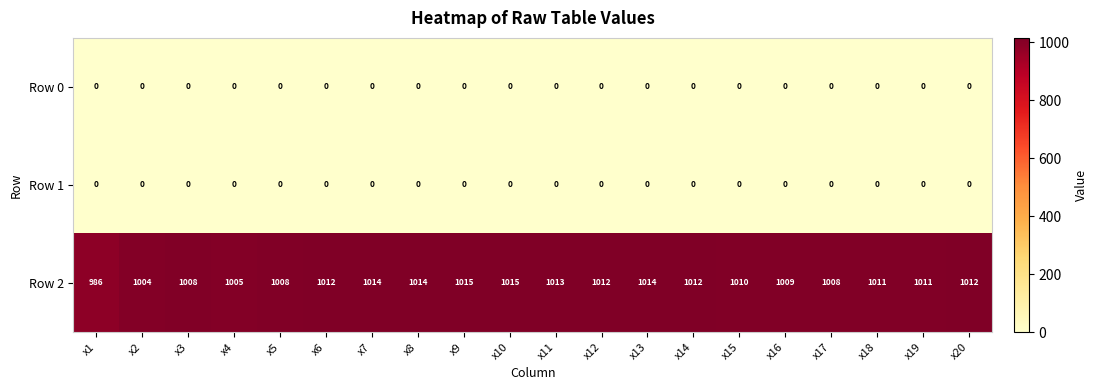

Is the value of Row 0 at x4 greater than the value of Row 2 at x6?

No